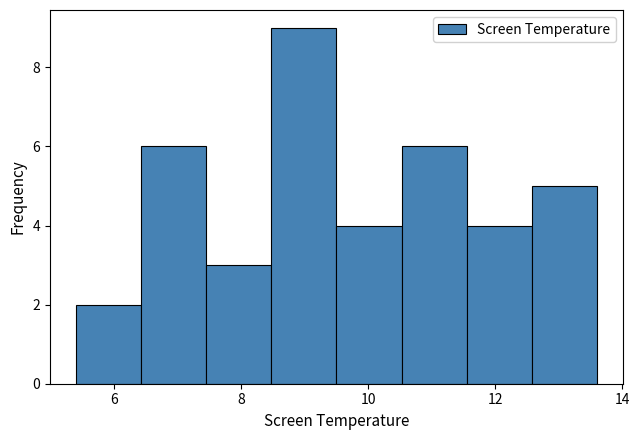

Reading left to right, list every bar in this chart as the range it spans on the x-axis followed by its height. Neither the bar edges nor the heights are printed on the chart, so give them approximately, as read against the axes.

5.4 to 6.4: 2
6.4 to 7.4: 6
7.4 to 8.4: 3
8.4 to 9.6: 9
9.6 to 10.6: 4
10.6 to 11.6: 6
11.6 to 12.6: 4
12.6 to 13.6: 5